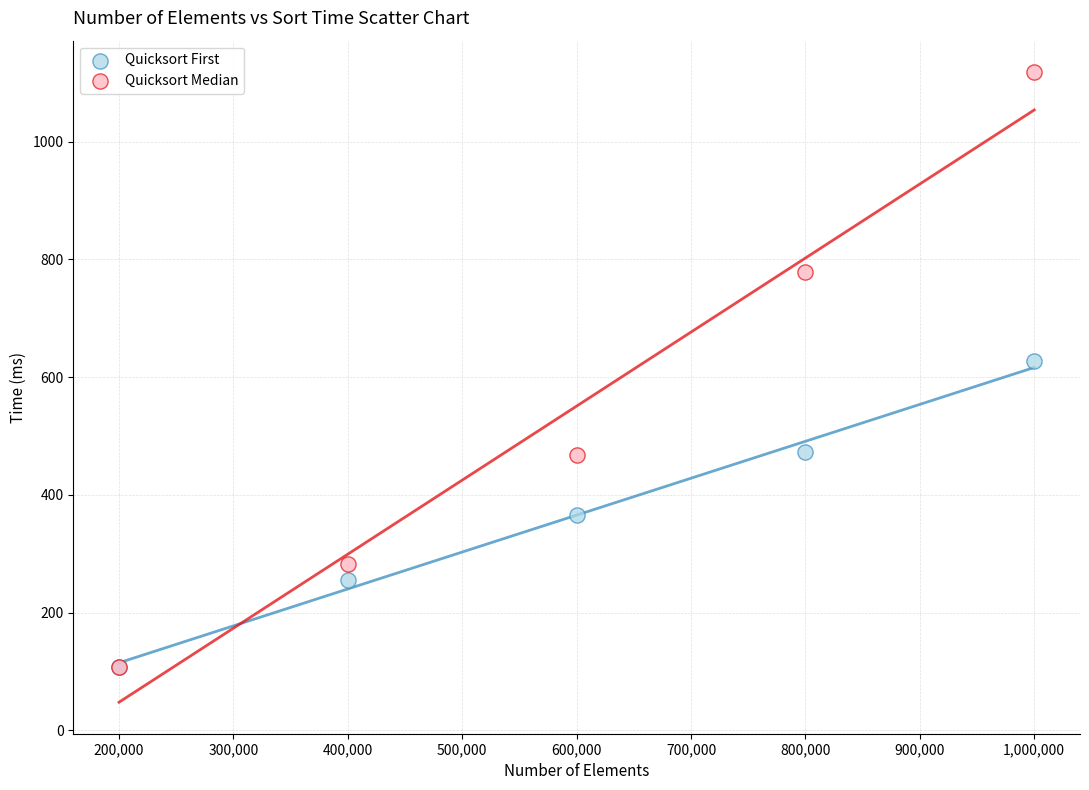

Across all series, what Y value is closest to 613?

627